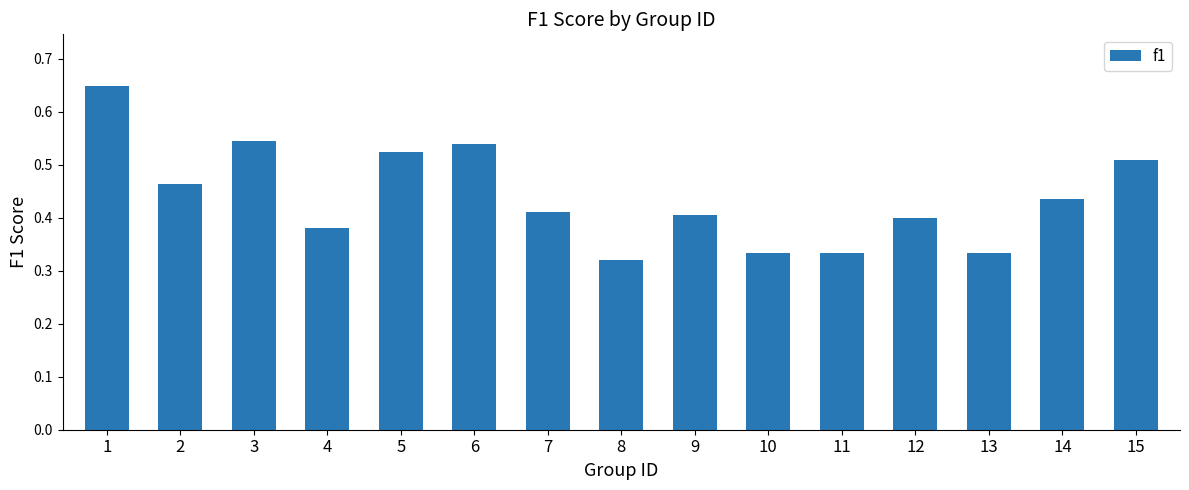

Does the chart contain stacked bars?

No